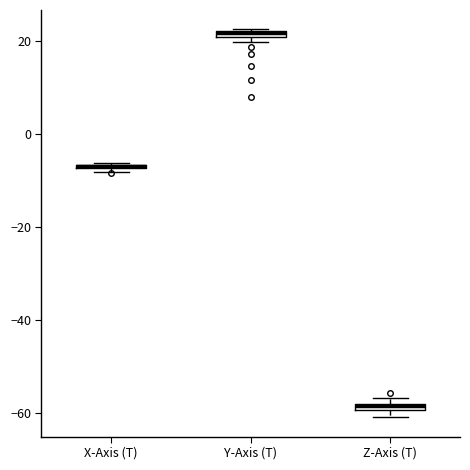

Which box has the highest median line?

Y-Axis (T)